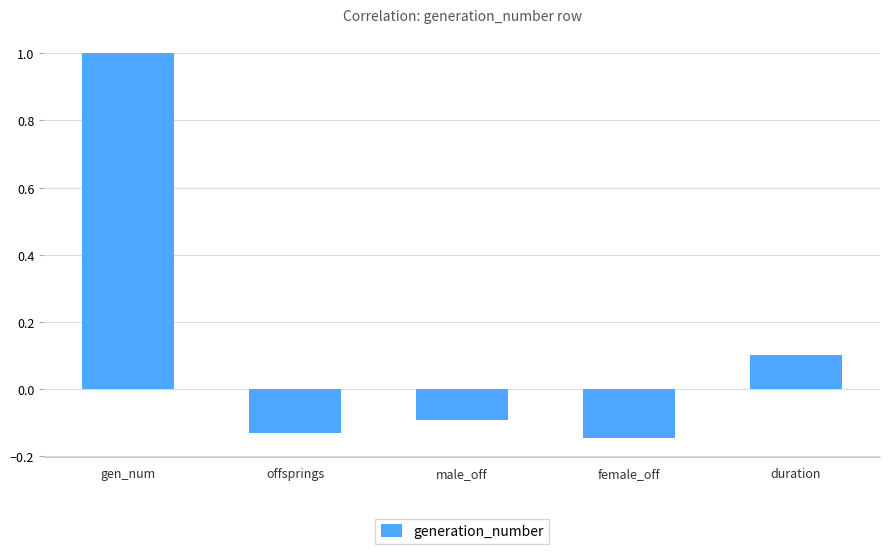

What is the label of the 4th bar from the left?

female_off